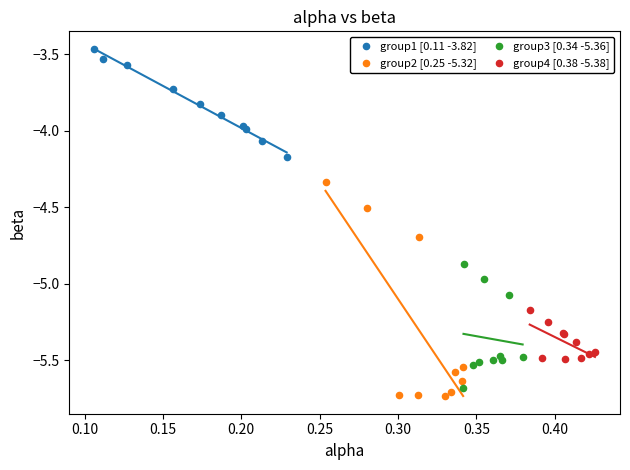

Which series reaches the minimum Y coordinate?

group2 [0.25 -5.32]